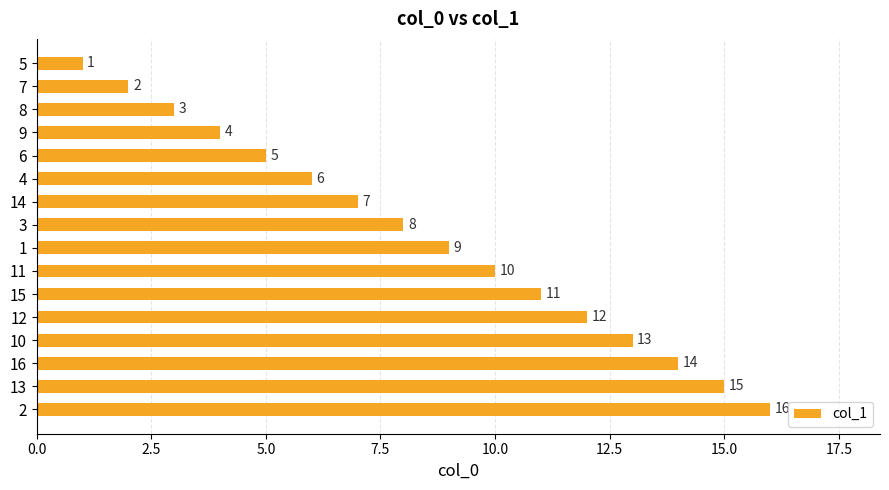

What is the label of the 6th bar from the top?

4